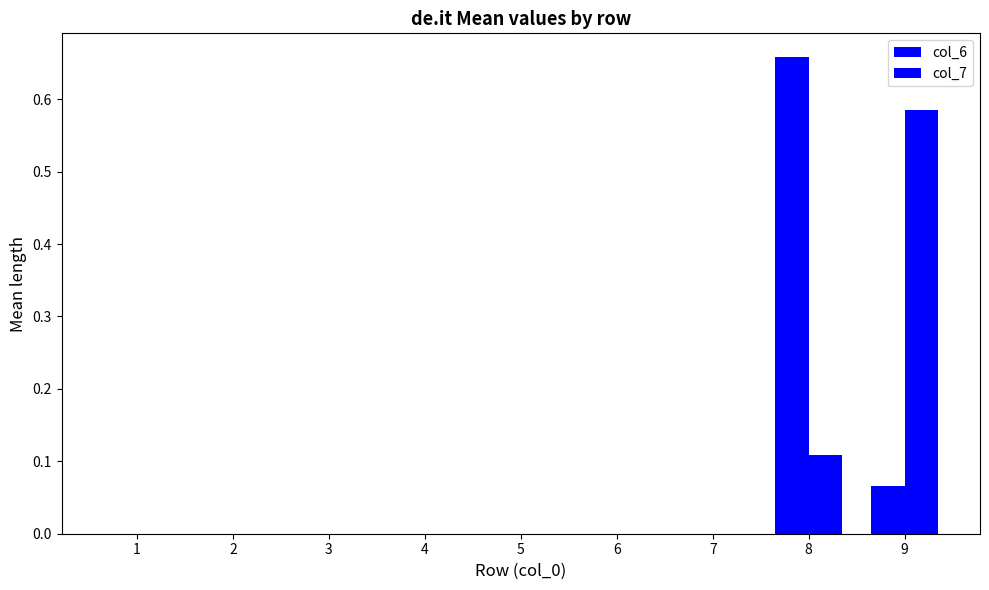

At which label does col_7 reach its peak?

9